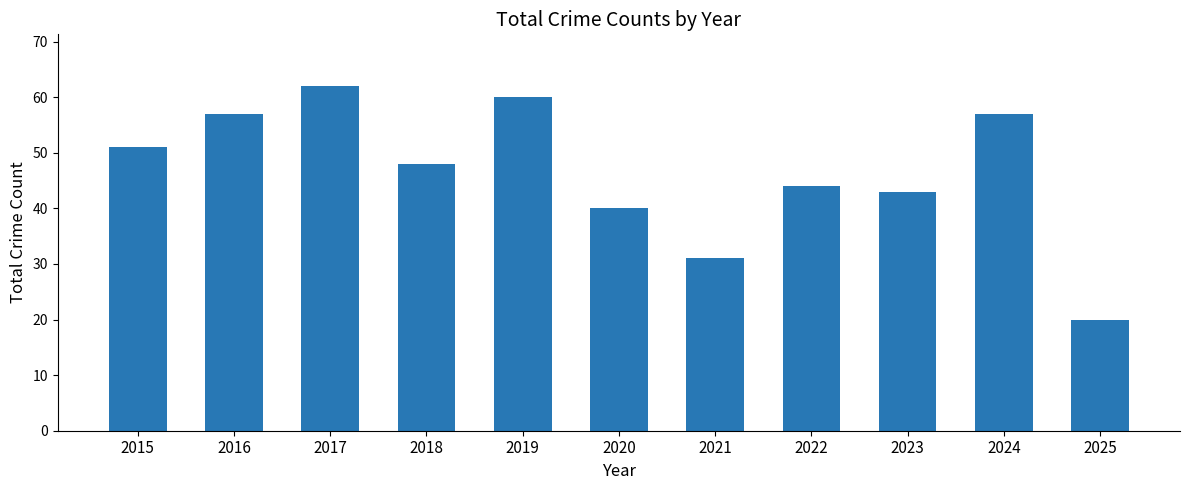

What is the approximate value at 2024, to the nearest 10?

60